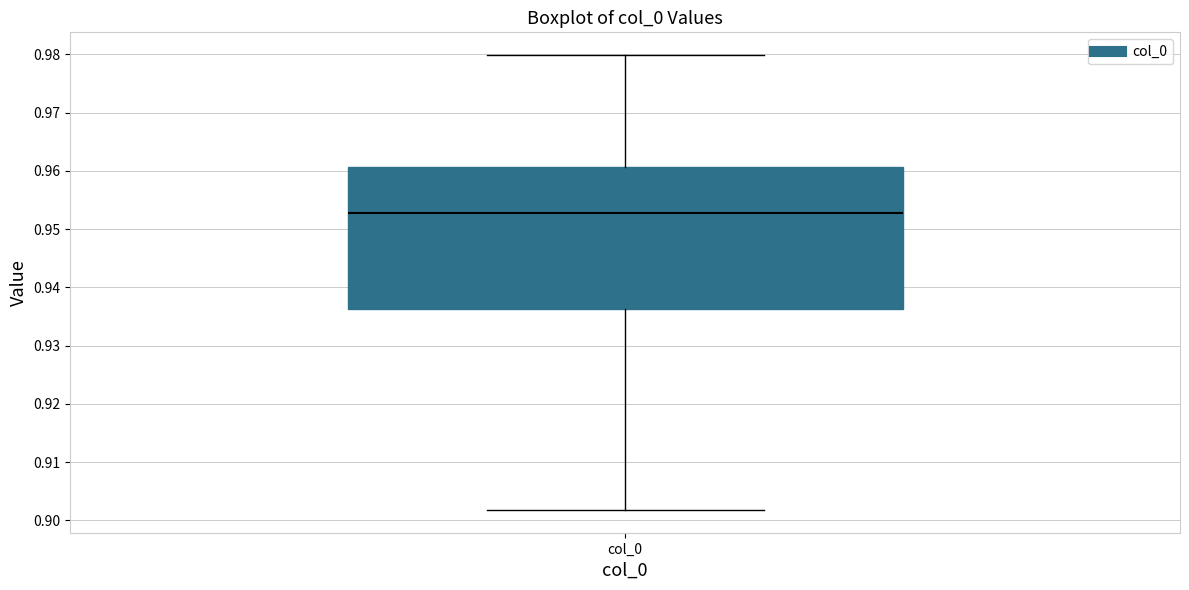

Transcribe this box plot: give where the median line is, the range the box spans, and where the two whiskers end, as read against the y-axis. The values are not printed on the chart, so give them approximately, as read against the axis.

median 0.953, box 0.936 to 0.961, whiskers 0.902 to 0.980